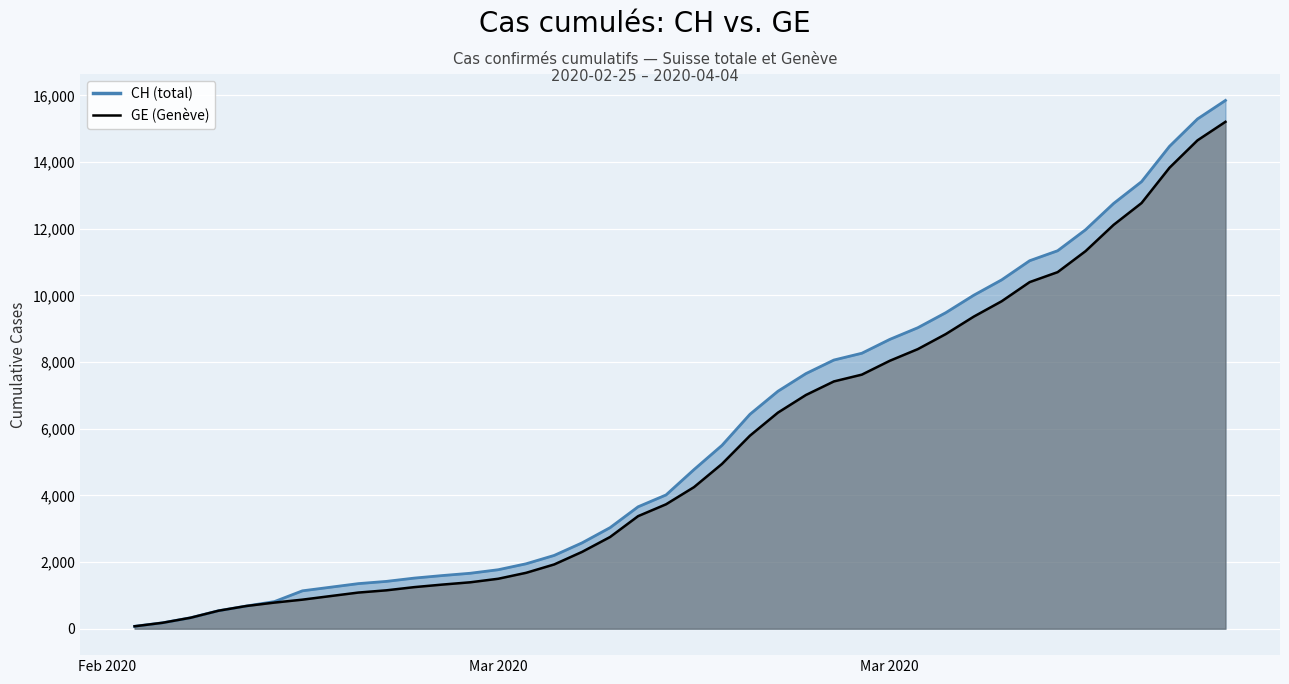

How many categories are shown in the chart?

40